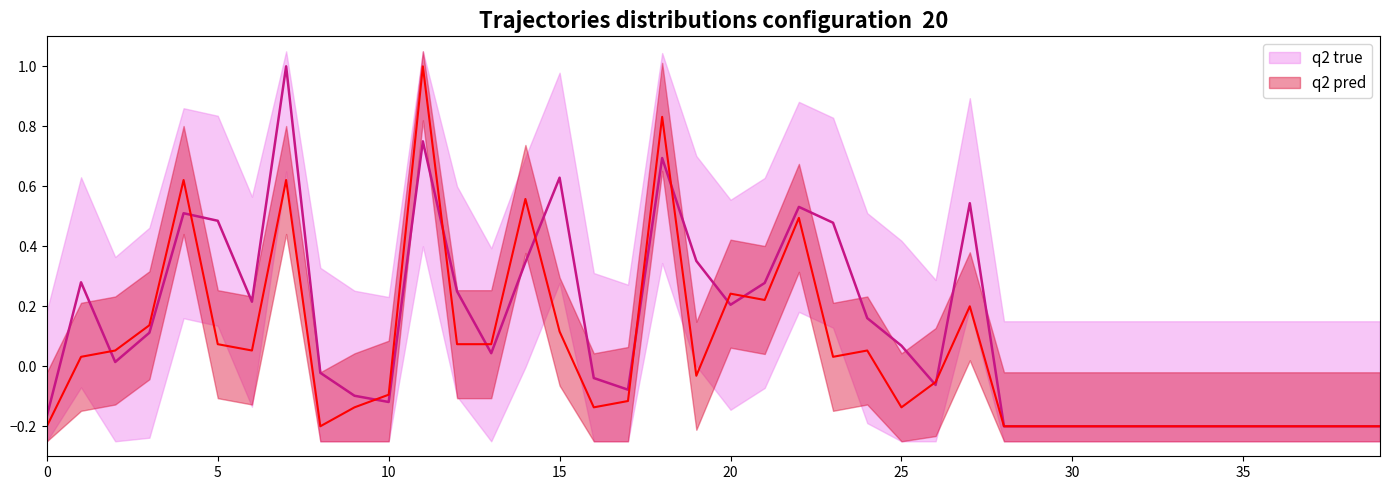

True or false: q2 true and q2 pred cross at least once.

True